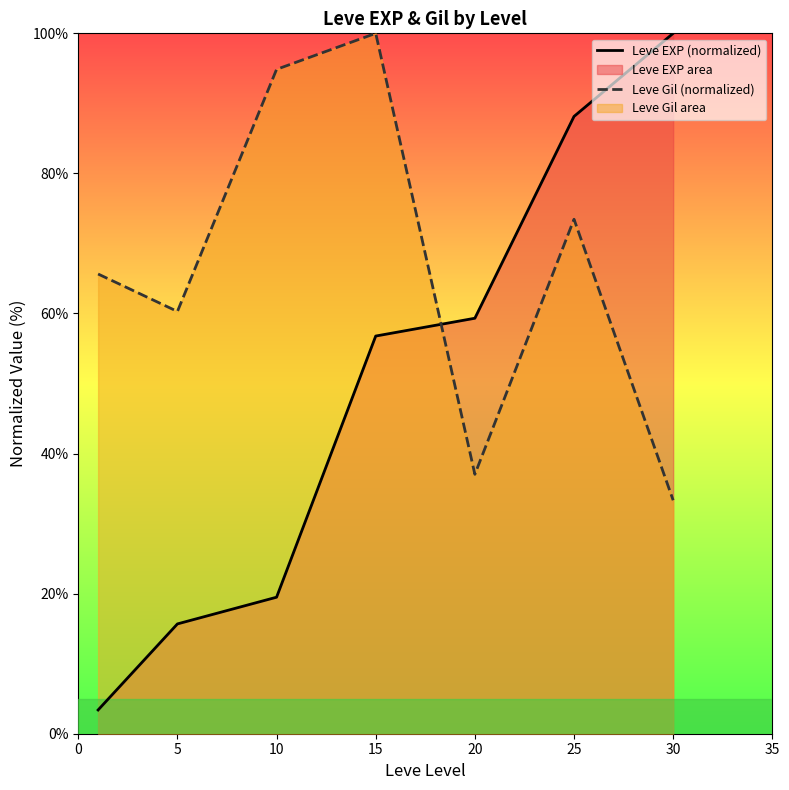

Does the chart display data point markers on the line(s)?

No